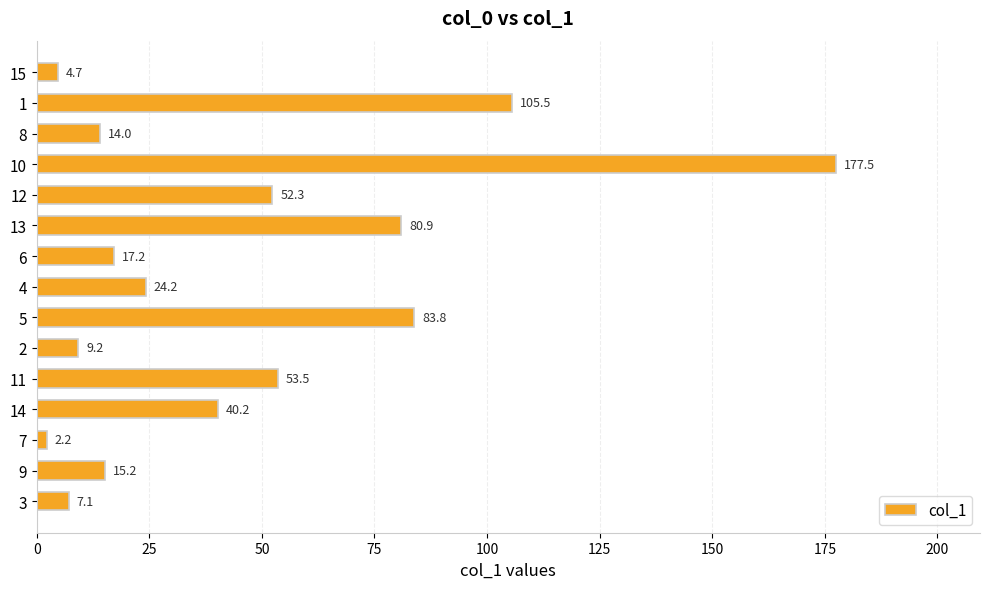

List the labels in order of value, smallest first.

7, 15, 3, 2, 8, 9, 6, 4, 14, 12, 11, 13, 5, 1, 10